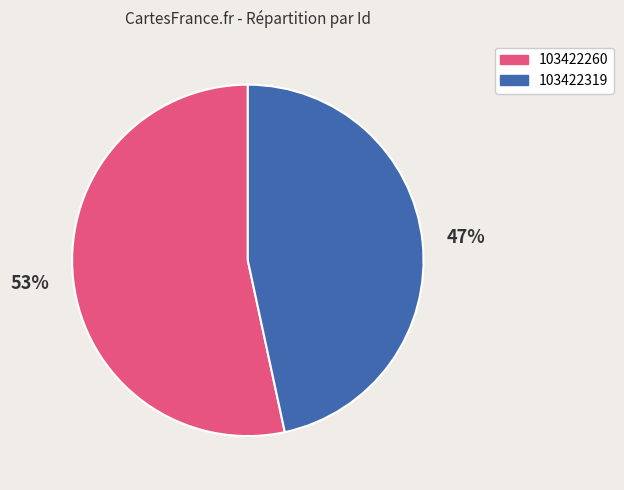

To the nearest percent, what portion does 103422319 represent?

47%